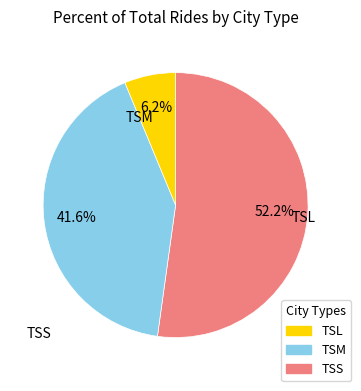

Is there a majority slice in this chart?

Yes